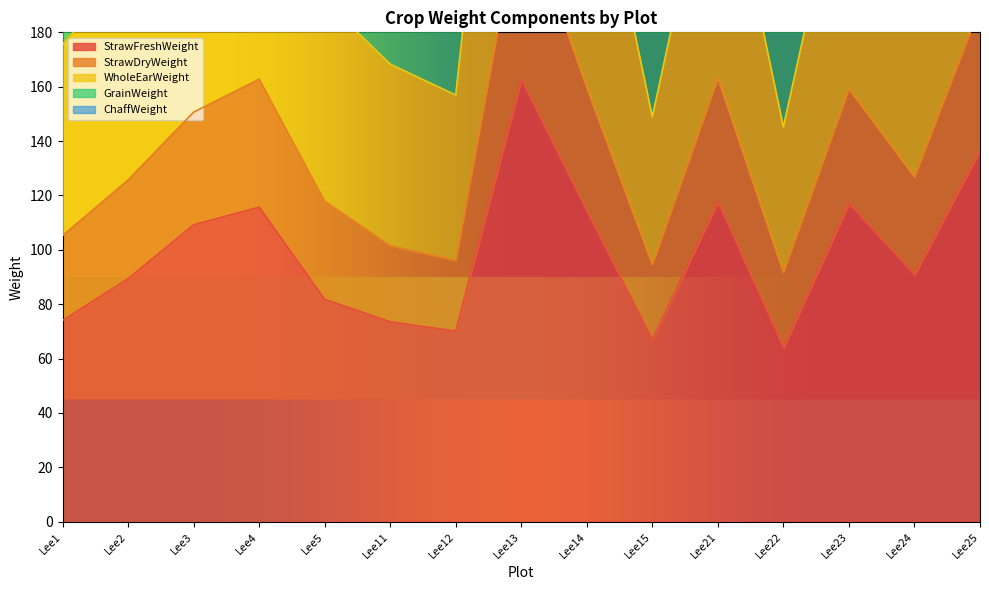

What is the difference between the maximum and minimum values in the StrawDryWeight series?

136.4